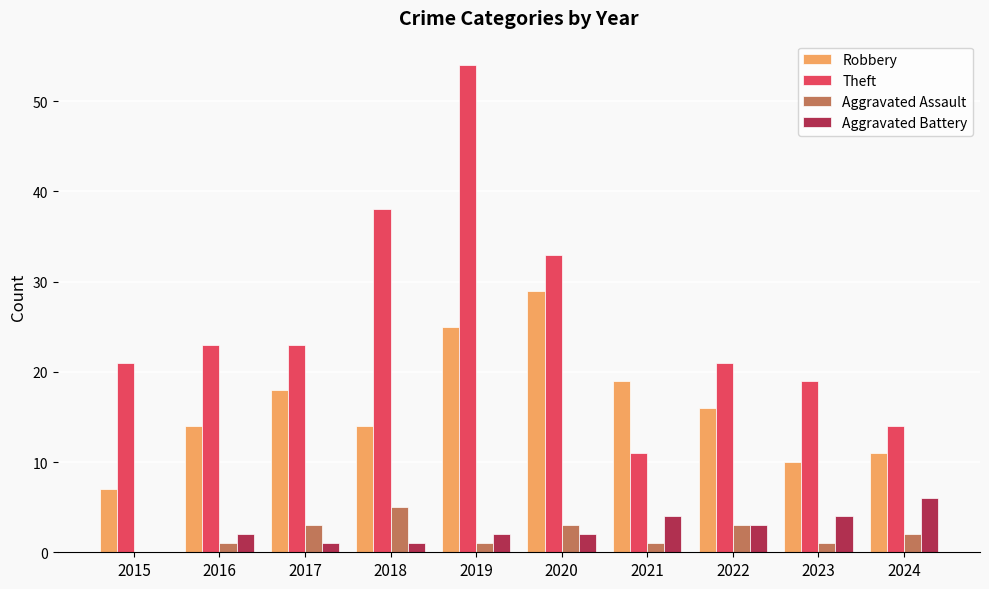

Reading left to right, list all the values displayed in this chart.

Robbery: 7	14	18	14	25	29	19	16	10	11
Theft: 21	23	23	38	54	33	11	21	19	14
Aggravated Assault: 0	1	3	5	1	3	1	3	1	2
Aggravated Battery: 0	2	1	1	2	2	4	3	4	6